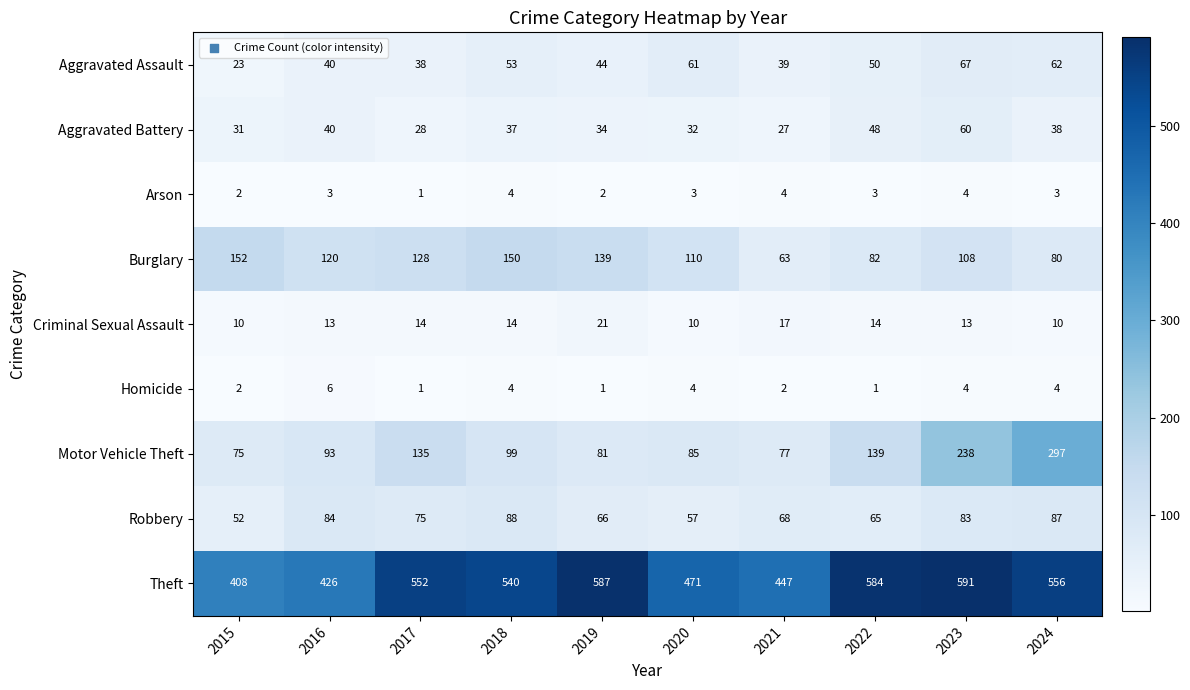

Rank the series by their maximum value, from lowest to highest.

Arson, Homicide, Criminal Sexual Assault, Aggravated Battery, Aggravated Assault, Robbery, Burglary, Motor Vehicle Theft, Theft